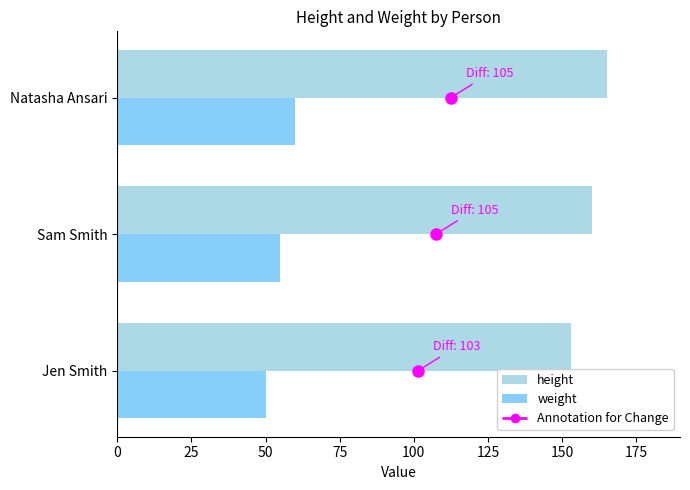

The weight series shows 55 at Sam Smith. True or false?

True